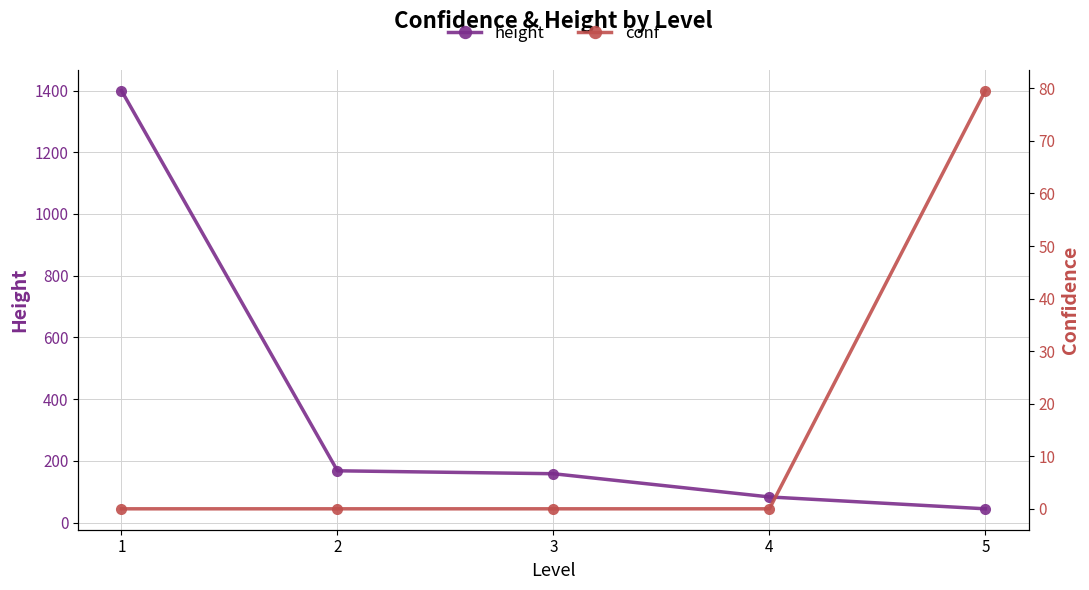

True or false: height has a value of 1400.0 at 1.

True